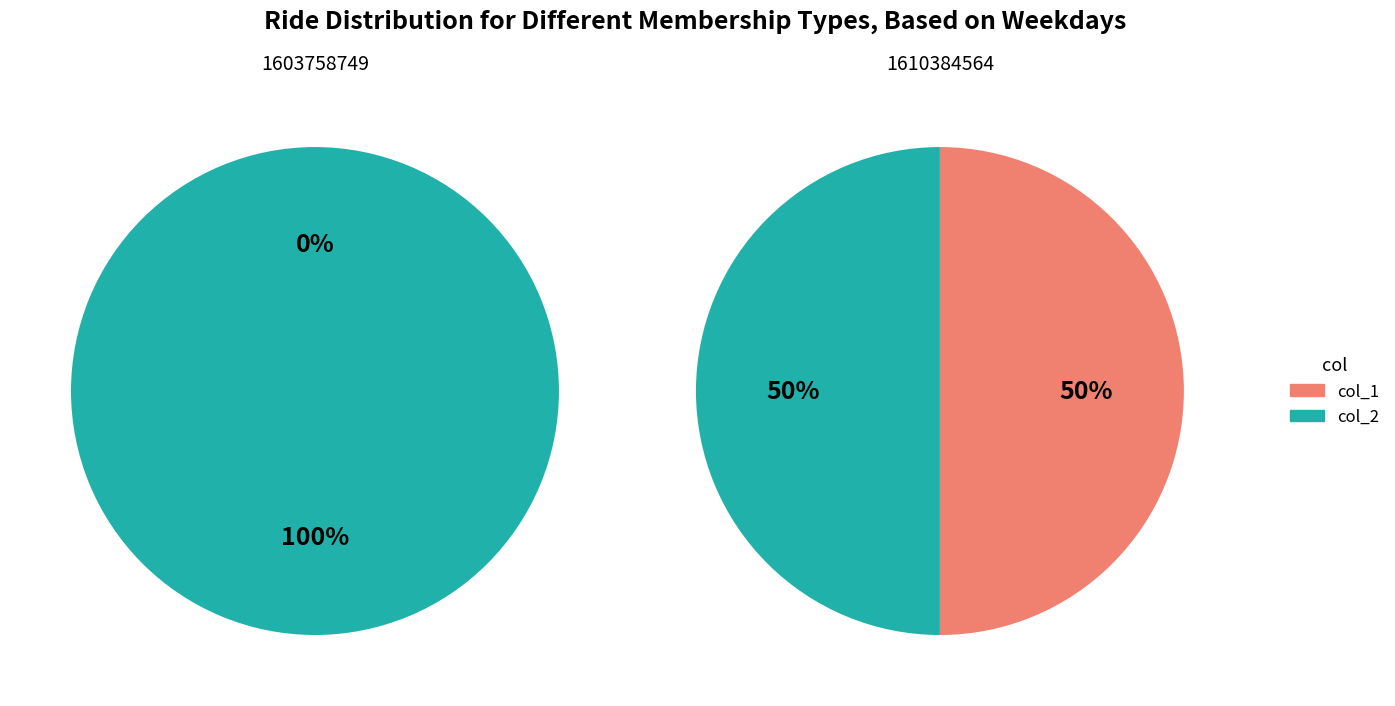

To the nearest percent, what is the difference between the 1 and 0 slice percentages?

100%